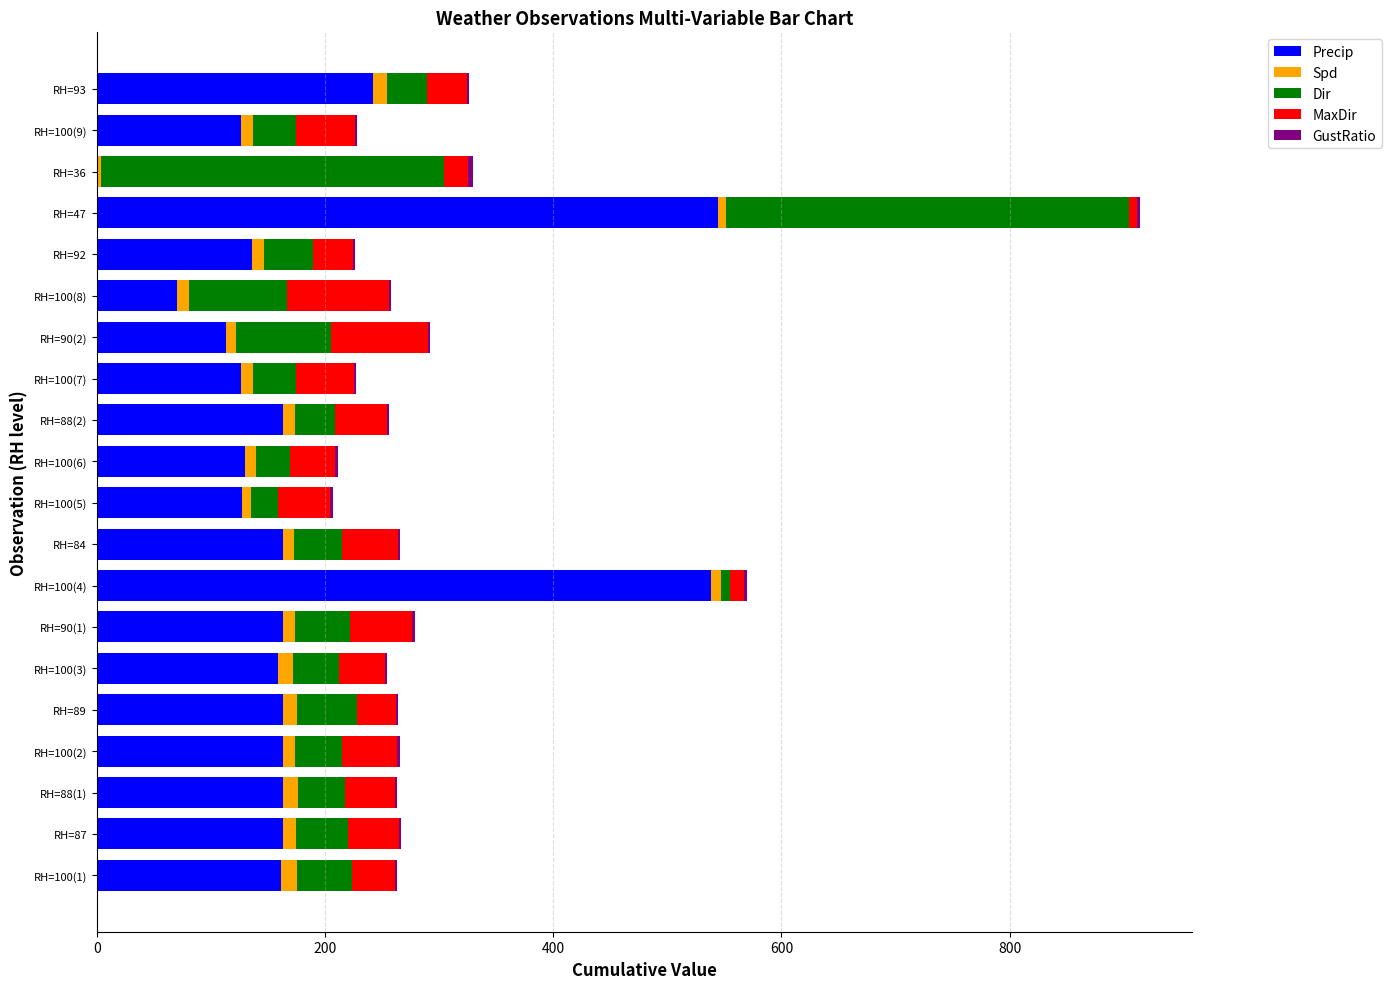

The value of Precip at RH=100(8) is 70.6. True or false?

True